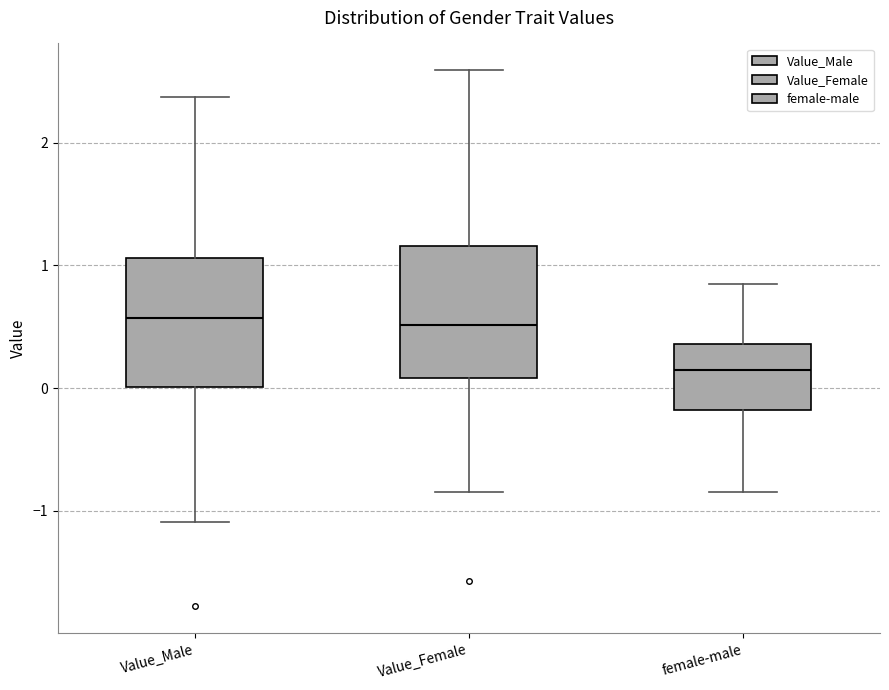

Reading left to right, transcribe this box plot: for each box, give where its median line is, the range the box spans, and where its two whiskers end, as read against the y-axis. The values are not printed on the chart, so give them approximately, as read against the axis.

Value_Male: median 0.6, box 0.0 to 1.1, whiskers -1.1 to 2.4
Value_Female: median 0.5, box 0.1 to 1.2, whiskers -0.8 to 2.6
female-male: median 0.2, box -0.2 to 0.4, whiskers -0.8 to 0.9